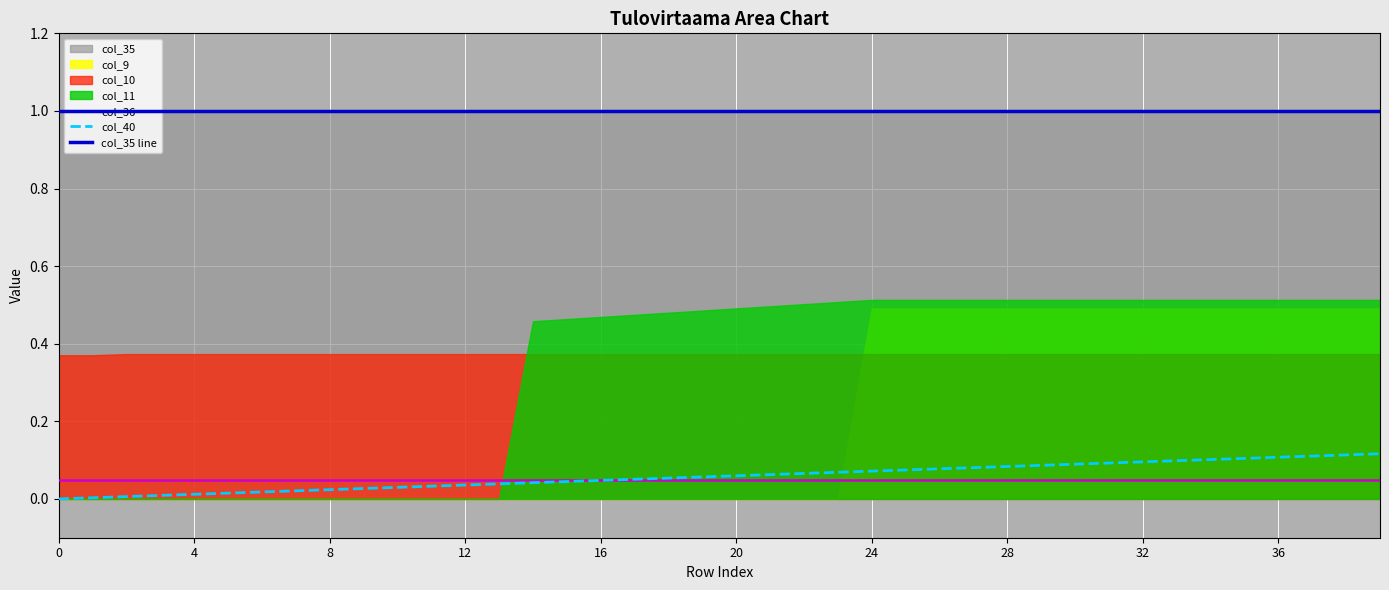

True or false: col_35 line has more than 2 points higher than both neighbors.

False